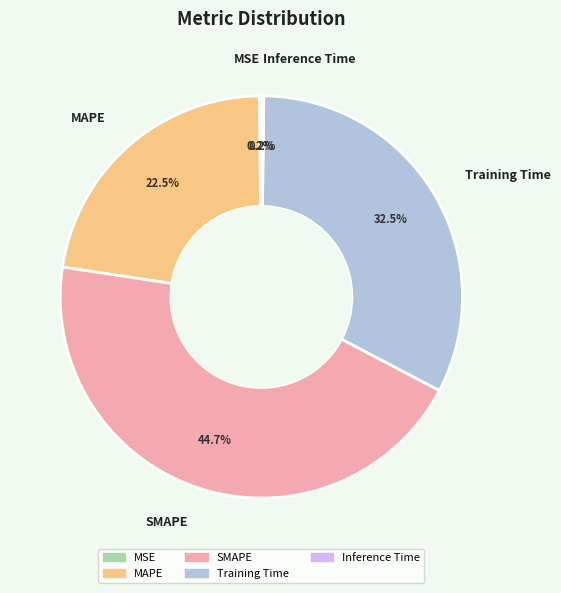

What percentage is NOT represented by MAPE?

77.5%